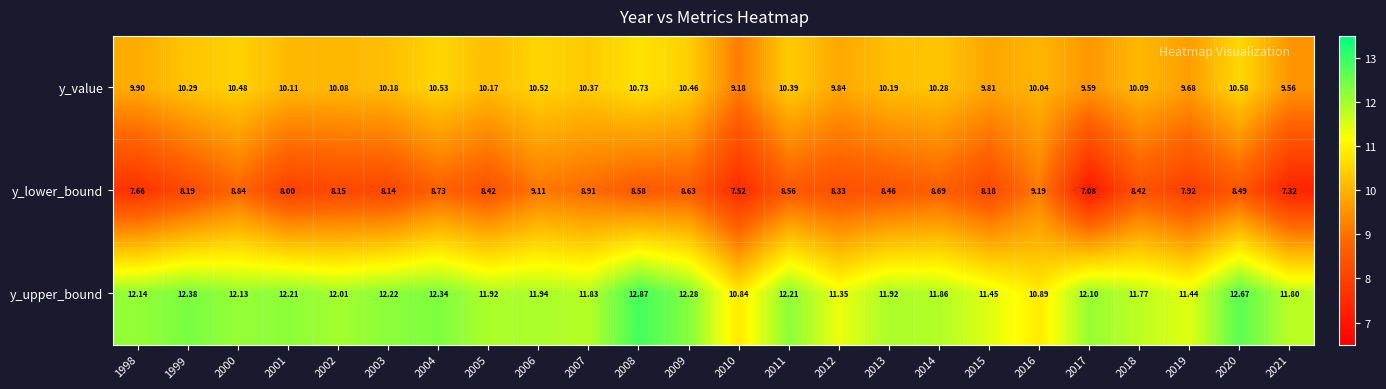

Rank the series at 2016 from lowest to highest value.

y_lower_bound, y_value, y_upper_bound